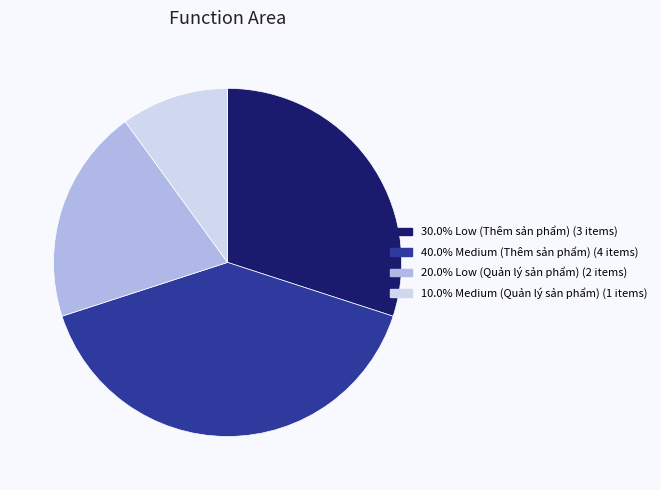

Is there any slice that represents more than half of the pie?

No